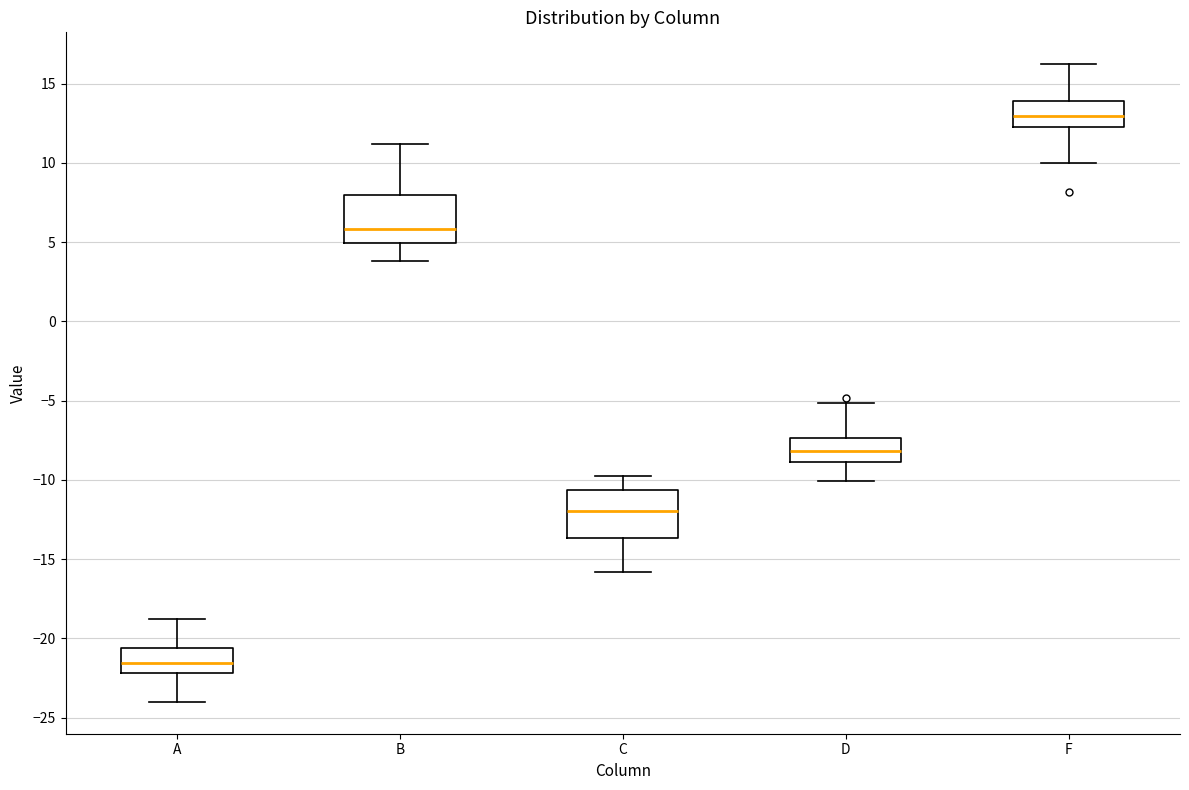

Where is the lower edge of the box for A on the y-axis? The values are not printed on the chart, so give them approximately, as read against the axis.

-22.0